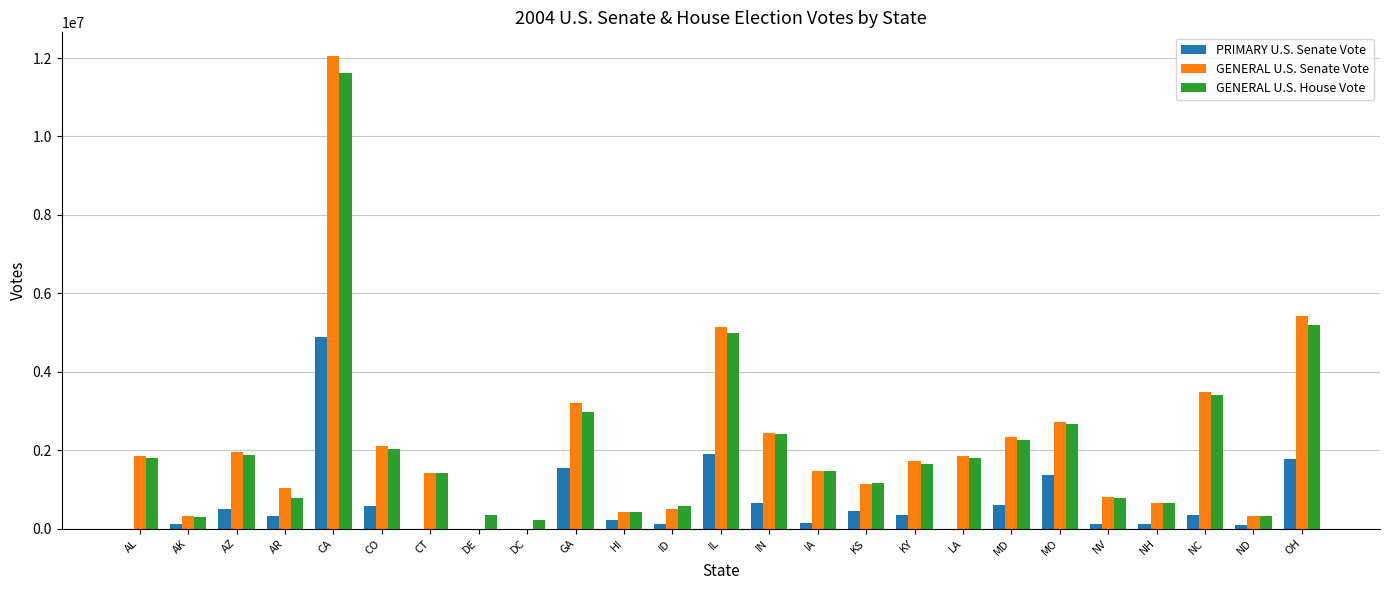

What is the highest value of the GENERAL U.S. Senate Vote series?

12053295